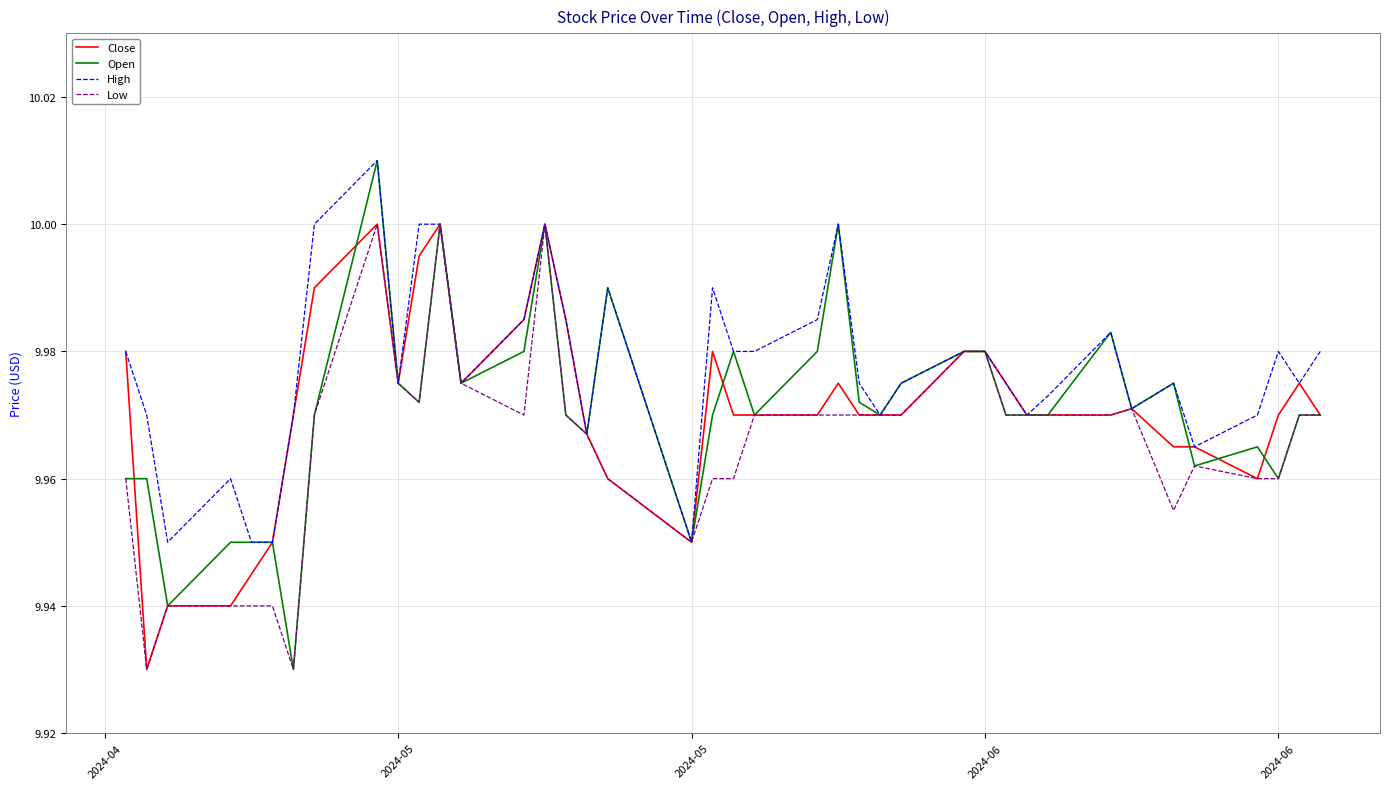

Is this an area chart (filled region under the line)?

No